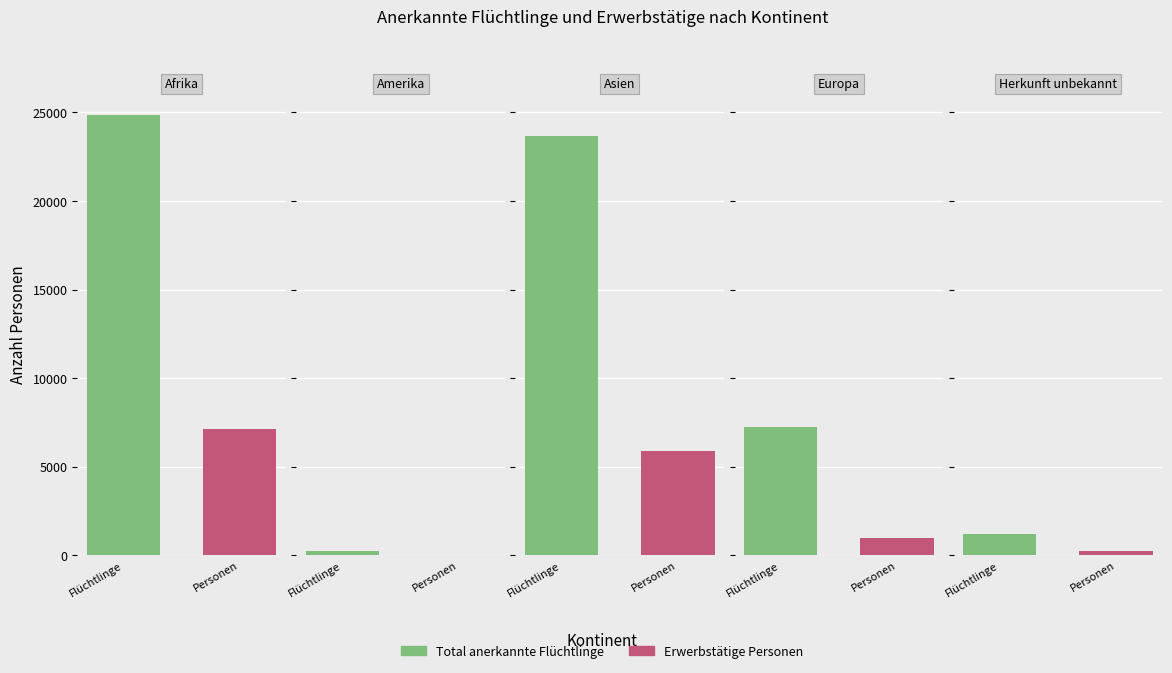

Between Herkunft unbekannt and Amerika, which is larger?

Herkunft unbekannt